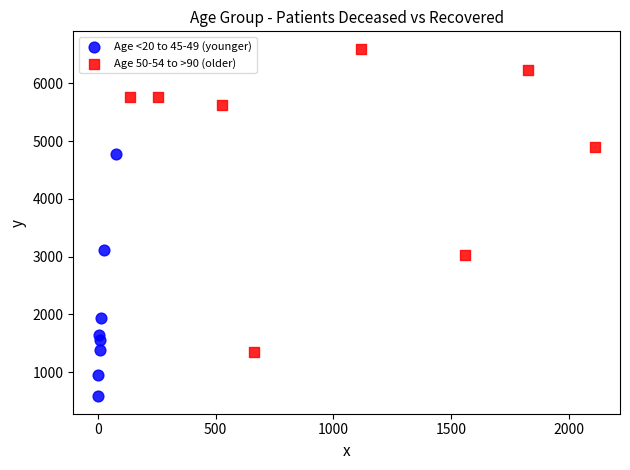

Which series contains the lowest Y value?

Age <20 to 45-49 (younger)